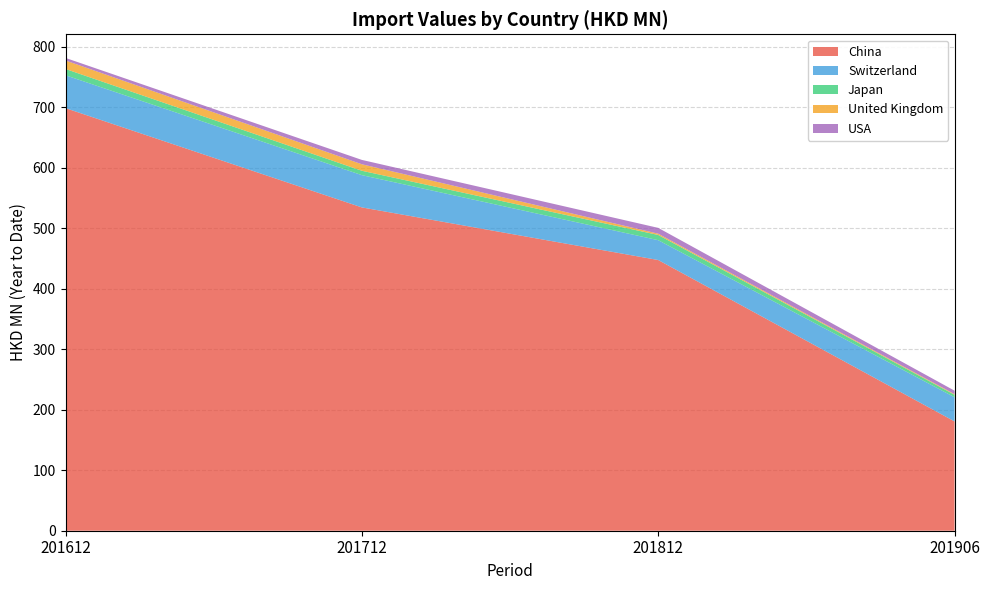

Reading left to right, list all the values displayed in this chart.

China: 698.3	534.2	447.3	180.6
Switzerland: 54.3	53.3	32.8	39.9
Japan: 10.4	7.3	8.6	4.1
United Kingdom: 14.1	10.7	2.1	1.1
USA: 4.2	7.2	9.6	5.7